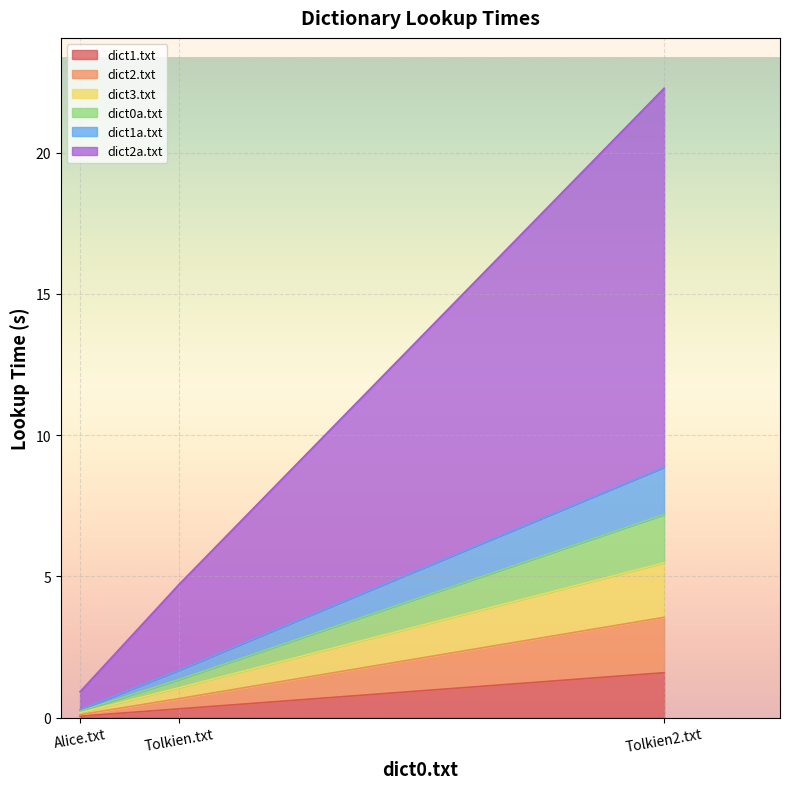

The dict3.txt series shows 7.2 at Tolkien2.txt. True or false?

False